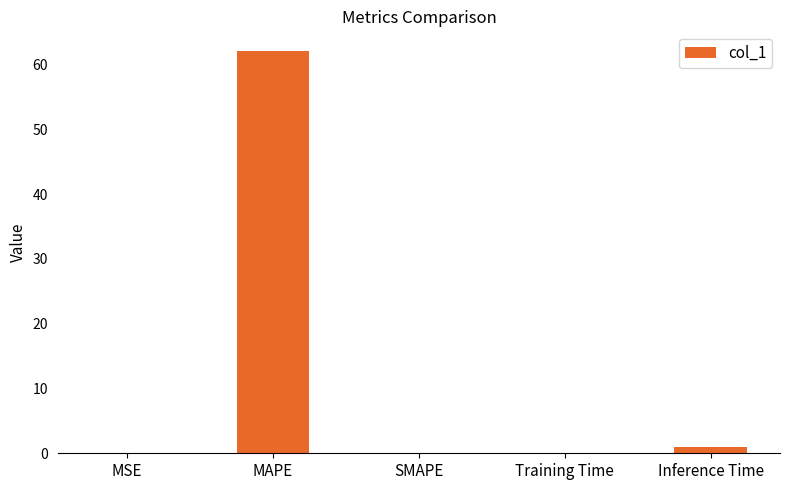

Which has a higher value, MAPE or MSE?

MAPE